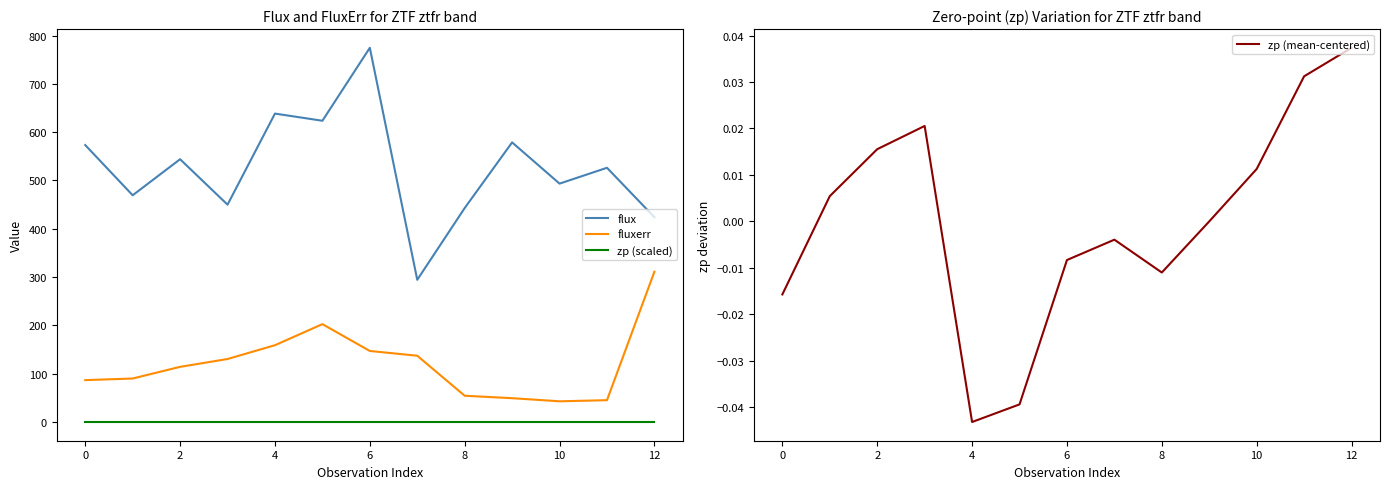

Rank the series by their maximum value, from highest to lowest.

flux, fluxerr, zp (mean-centered), zp (scaled)